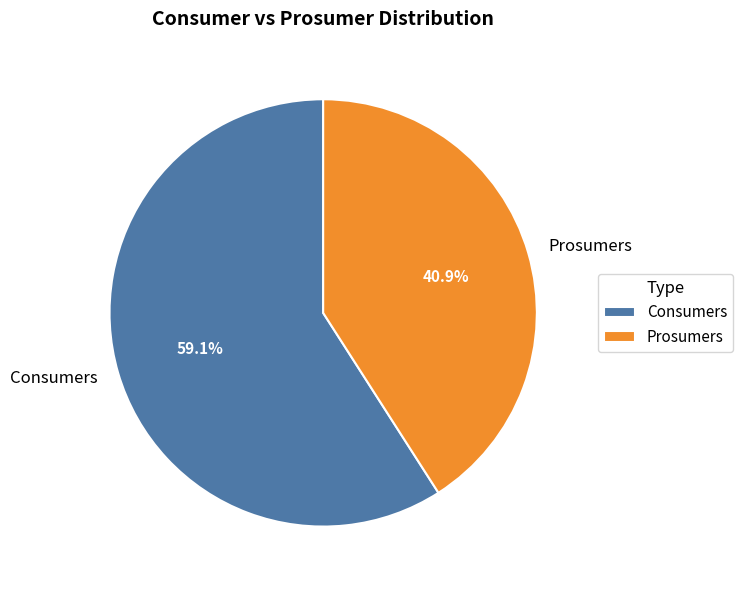

What is the smallest slice in the pie chart?

Prosumers